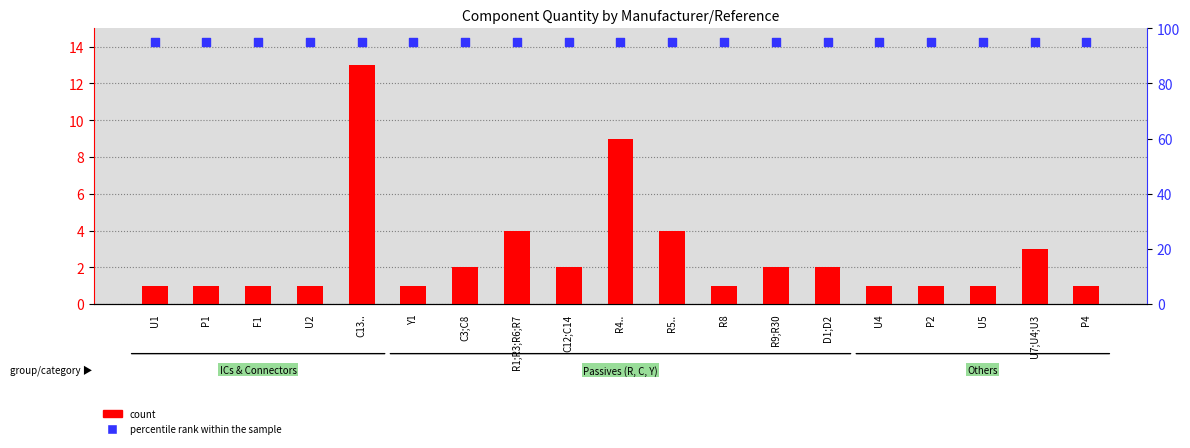

Which series has the widest spread of Y values?

count